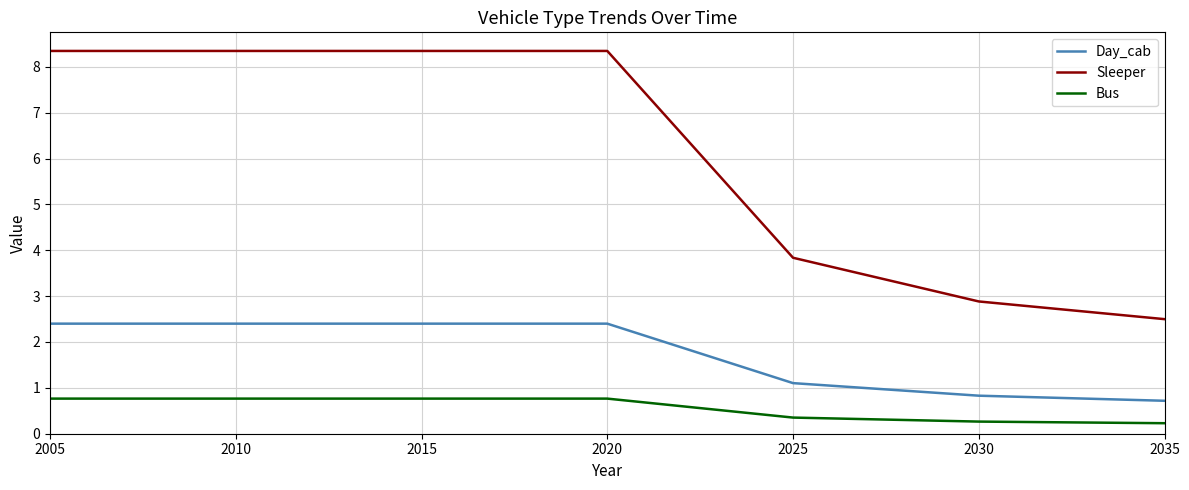

List the series in order of their overall mean, highest first.

Sleeper, Day_cab, Bus